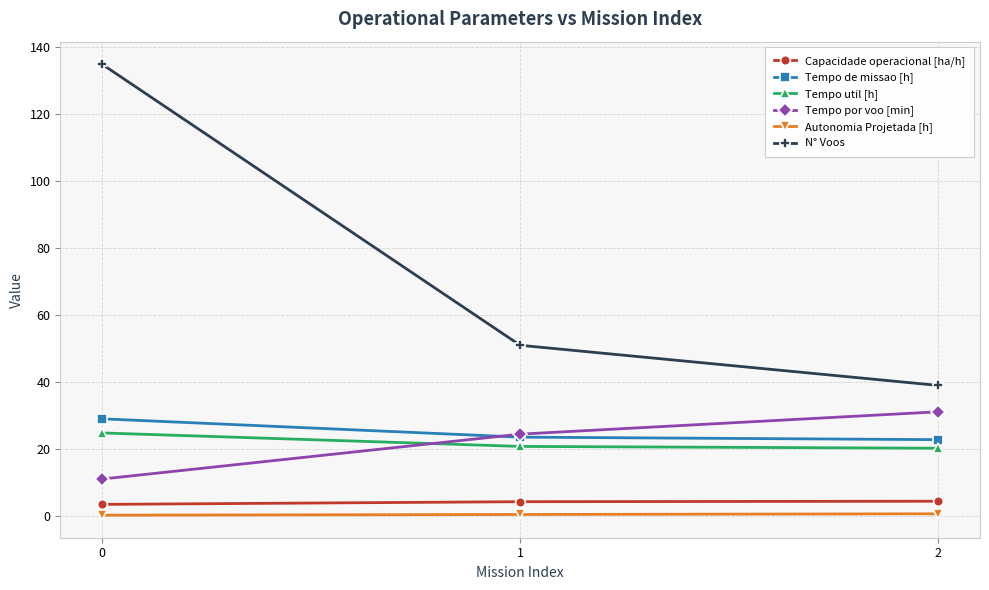

True or false: Tempo util [h] has a value of 4.6 at 2.

False